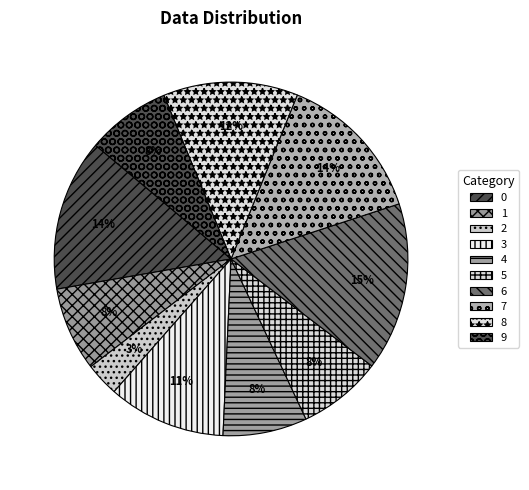

Is there a majority slice in this chart?

No